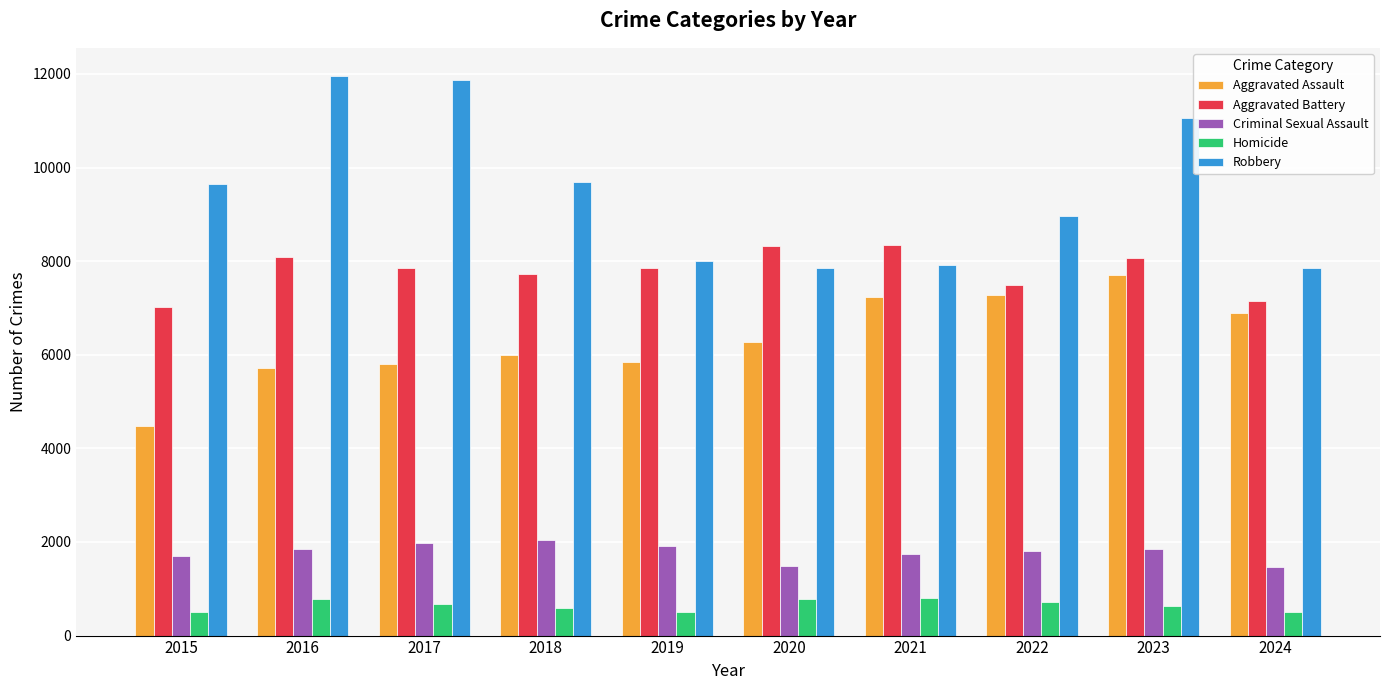

The Robbery series shows 15789 at 2023. True or false?

False